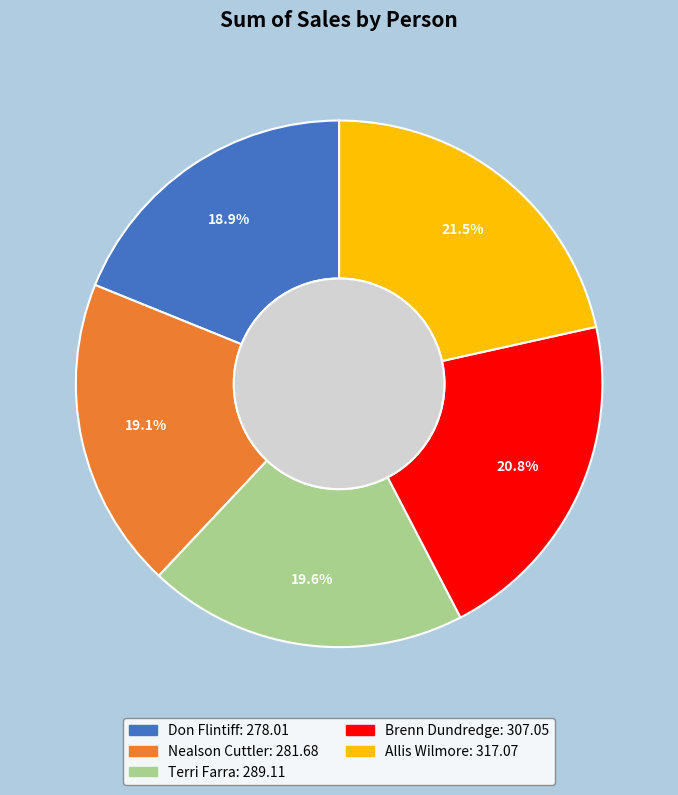

Approximately how many times larger is the value at Allis Wilmore compared to Brenn Dundredge?

1.0